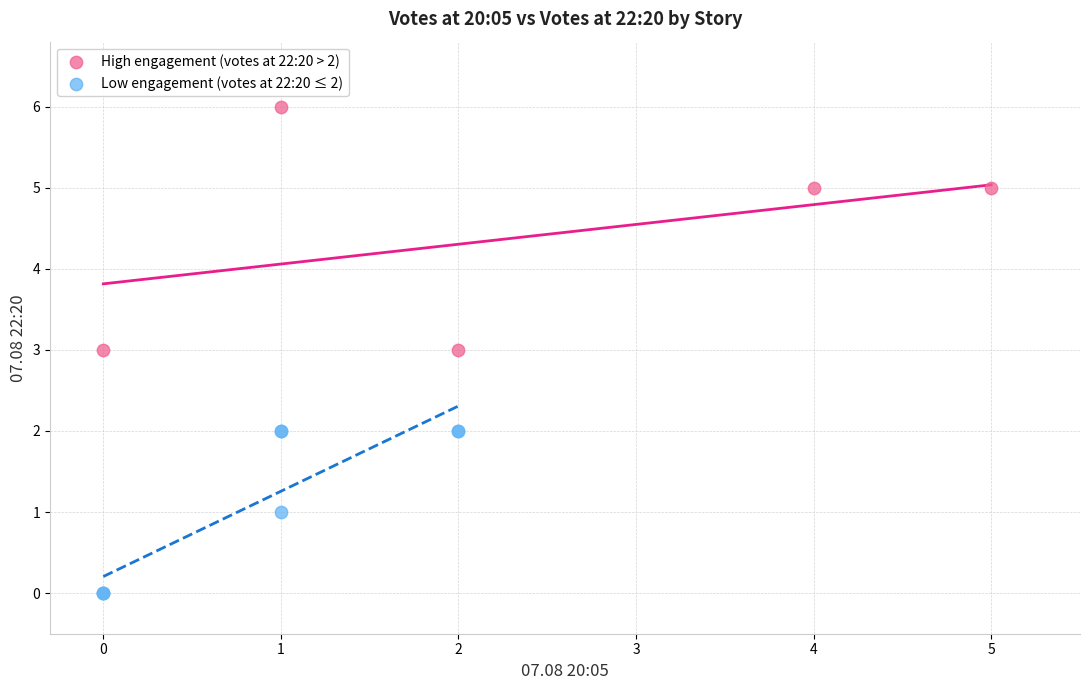

Which series has the largest Y range (max minus min)?

High engagement (votes at 22:20 > 2)